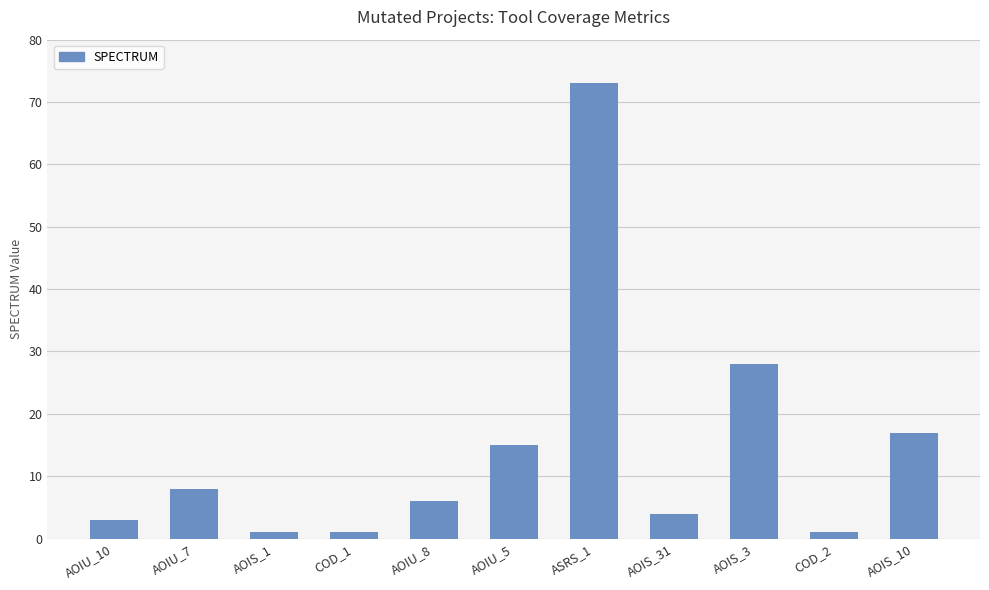

How many data points does each series have?

11